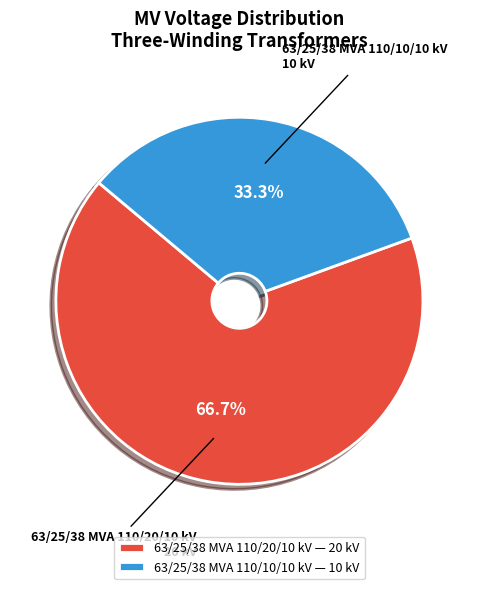

To the nearest percent, what is the average slice percentage?

50%